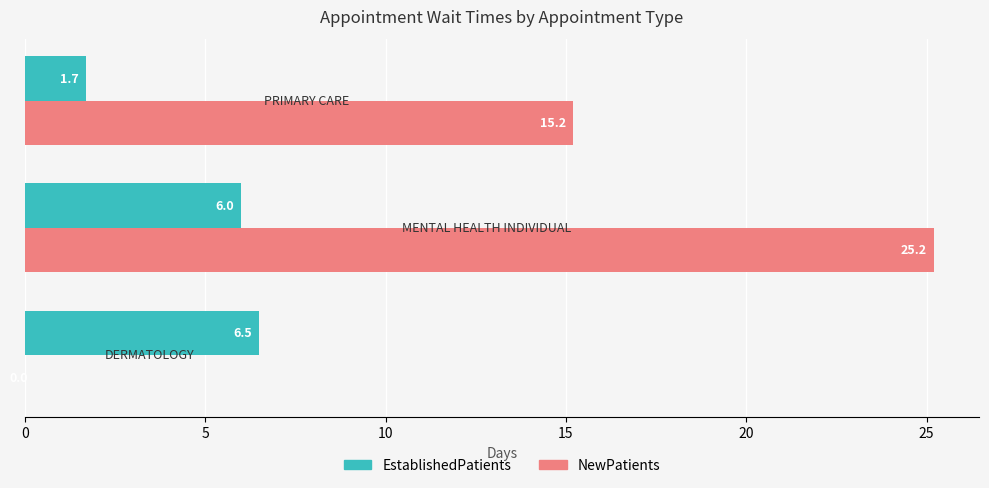

Which series has the largest total across all categories?

NewPatients